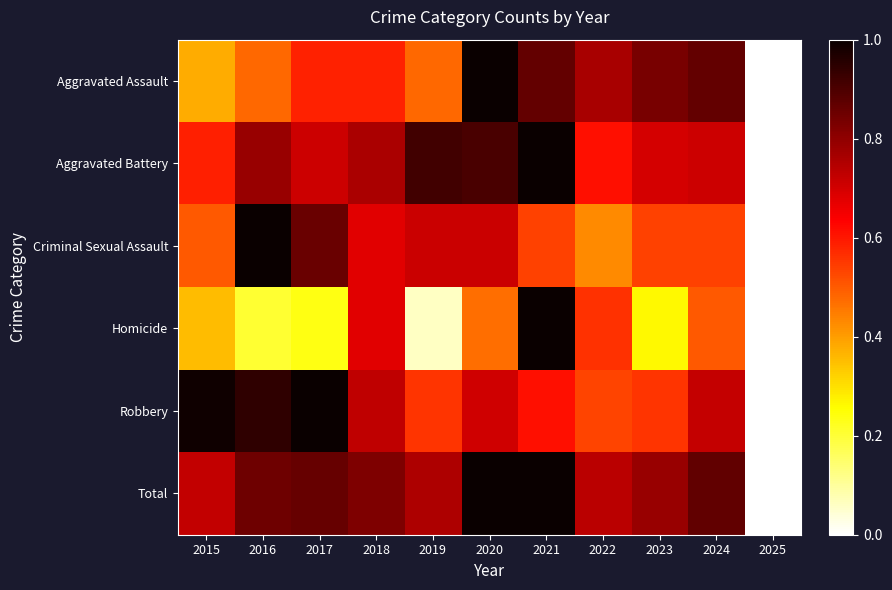

List the series in order of their peak value, highest first.

Aggravated Assault, Aggravated Battery, Criminal Sexual Assault, Homicide, Robbery, Total